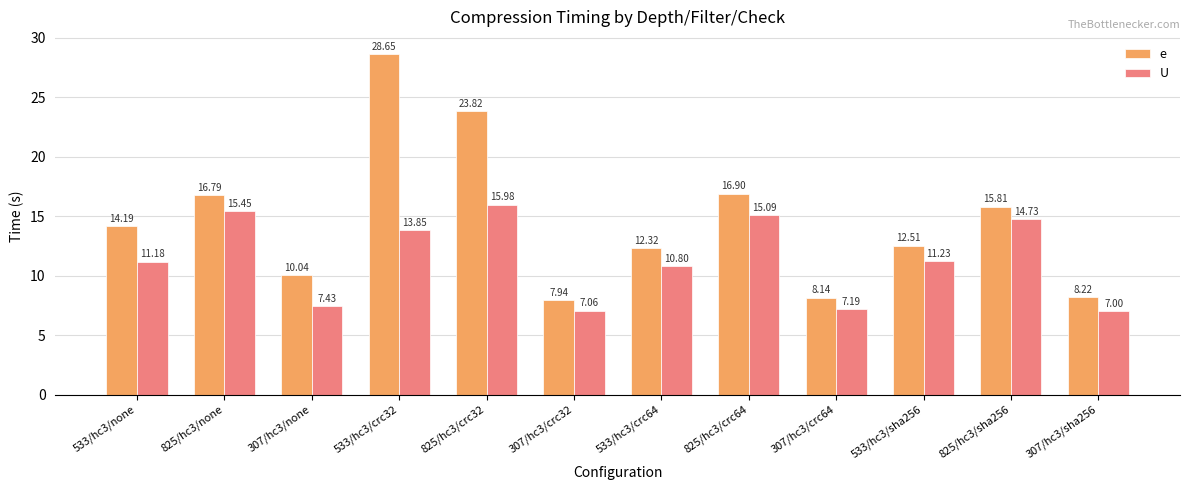

What are all the series names shown in the legend?

e, U